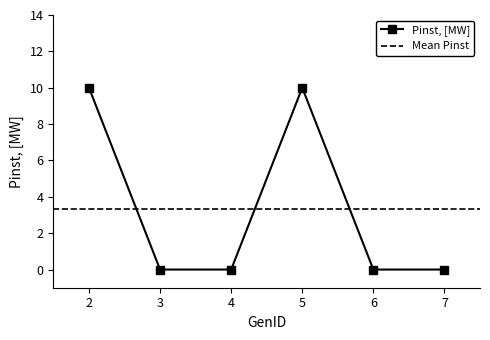

Is this an area chart (filled region under the line)?

No